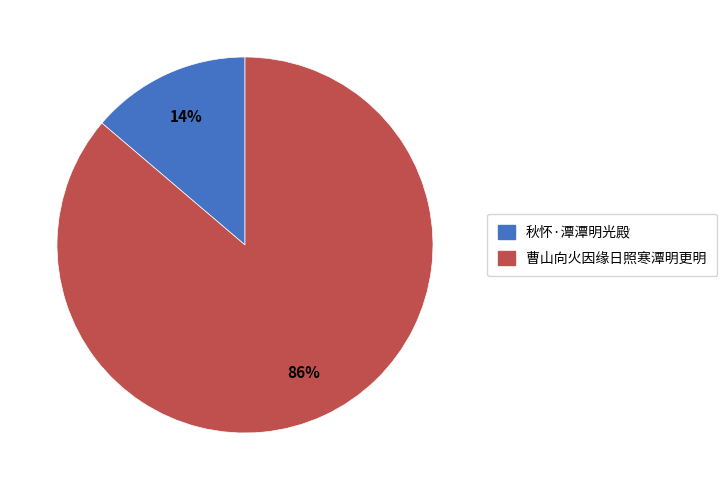

To the nearest percent, what is the average slice percentage?

50%